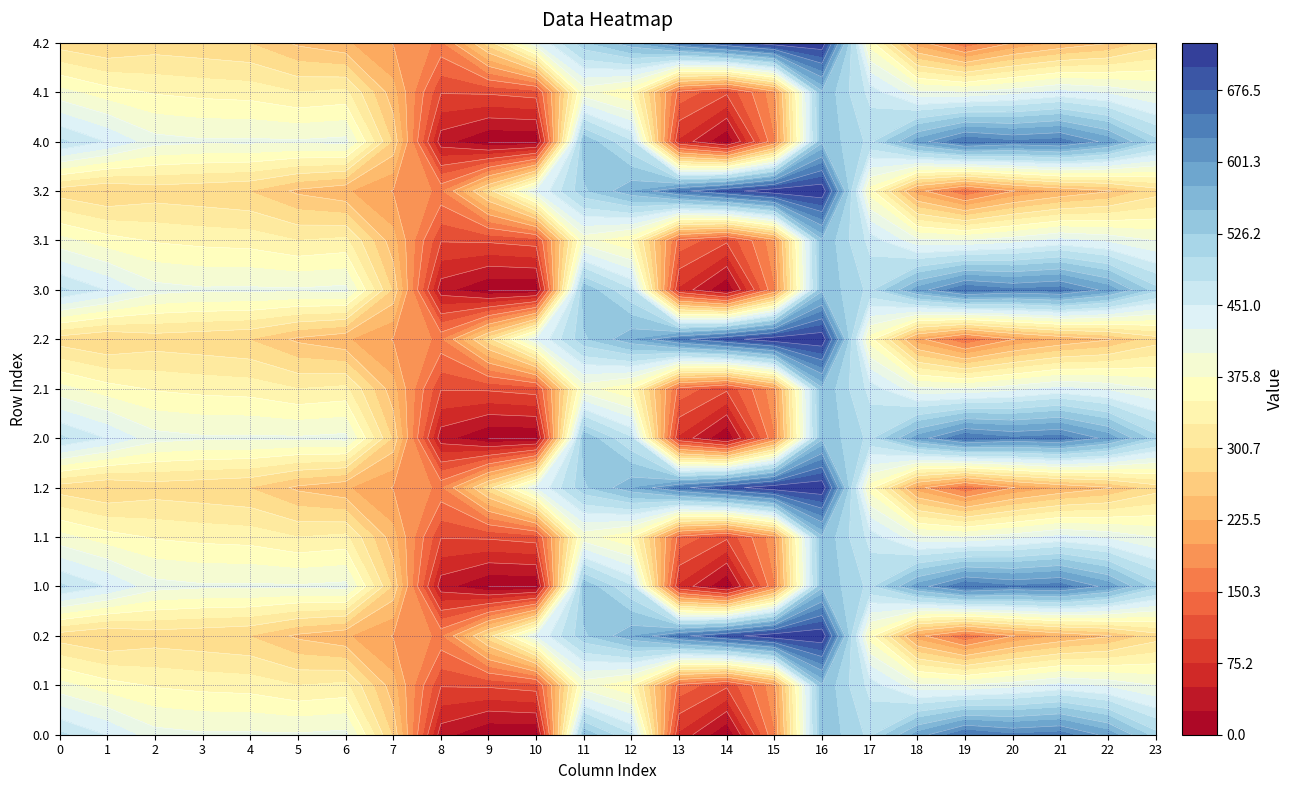

What is the difference between the maximum and minimum values in the 3.0 series?

649.2